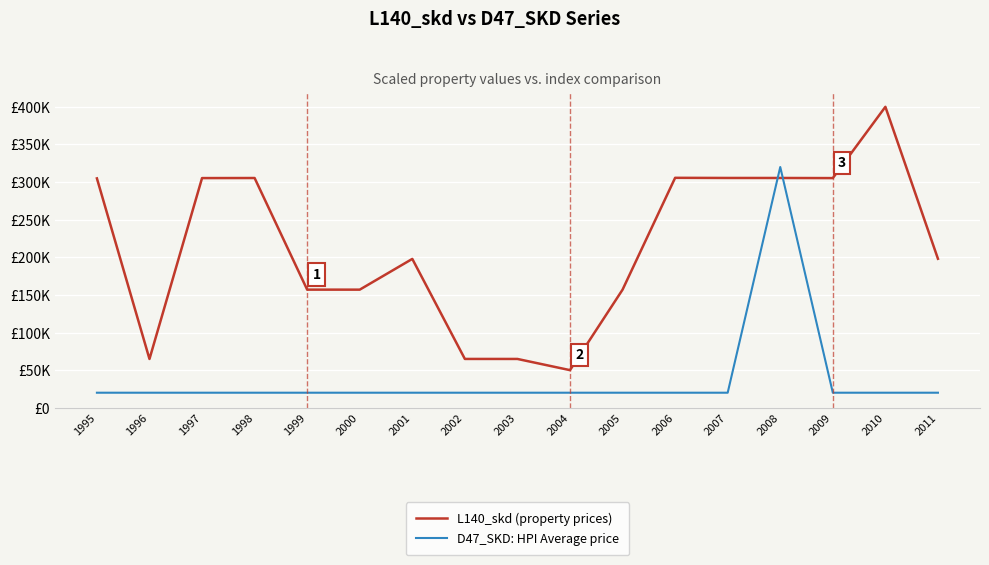

Reading right to left, list all the values displayed in this chart.

L140_skd (property prices): 2011=198033.7	2010=400000.0	2009=305267.8	2008=305422.8	2007=305443.0	2006=305632.1	2005=156977.3	2004=50000.0	2003=64875.2	2002=64895.4	2001=197859.5	2000=156985.0	1999=157005.2	1998=305375.3	1997=305280.3	1996=64827.7	1995=304876.7
D47_SKD: HPI Average price: 2011=20000.0	2010=20001.1	2009=20001.1	2008=320000.0	2007=20001.0	2006=20000.9	2005=20001.0	2004=20000.9	2003=20001.0	2002=20001.0	2001=20001.0	2000=20001.0	1999=20001.0	1998=20000.4	1997=20000.4	1996=20000.4	1995=20000.4